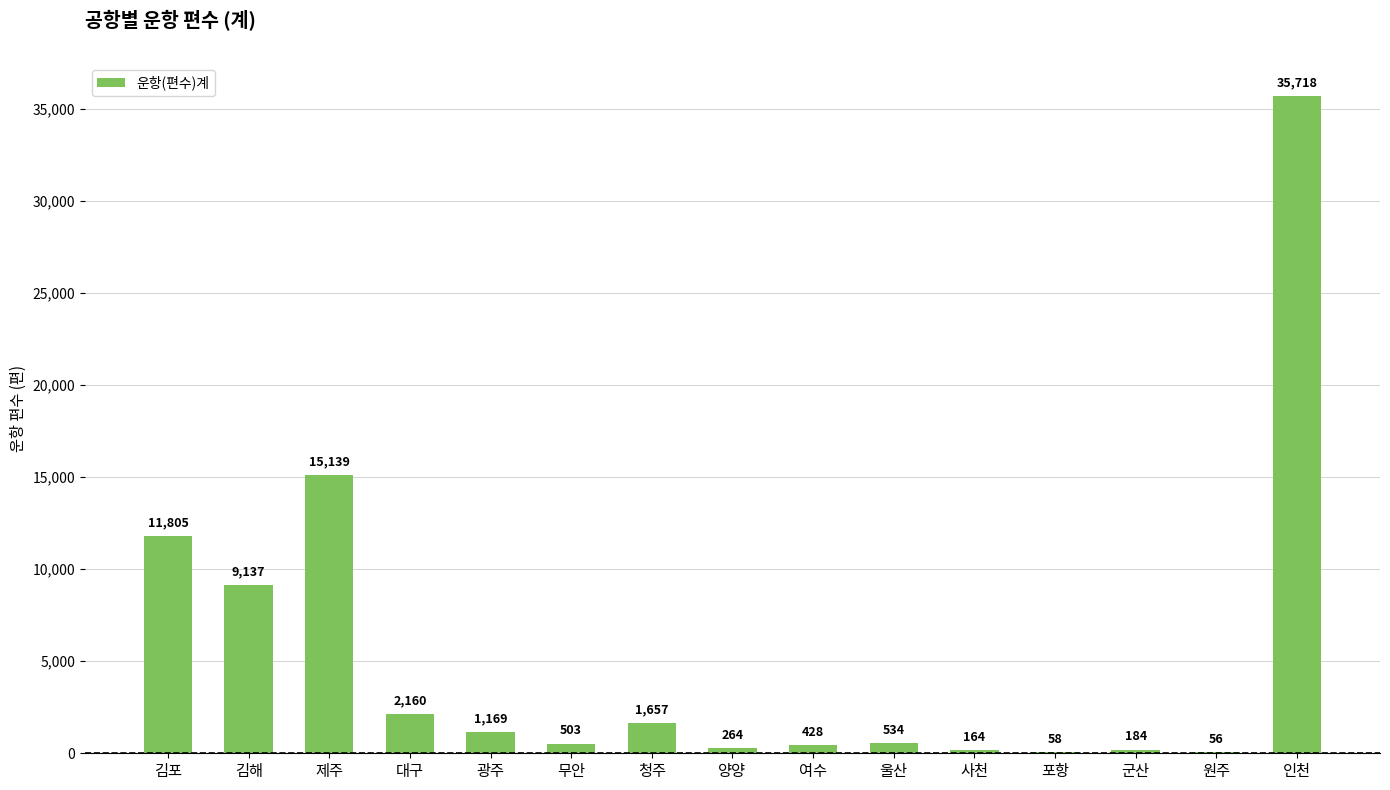

The chart shows a value of 8383 at 제주. True or false?

False